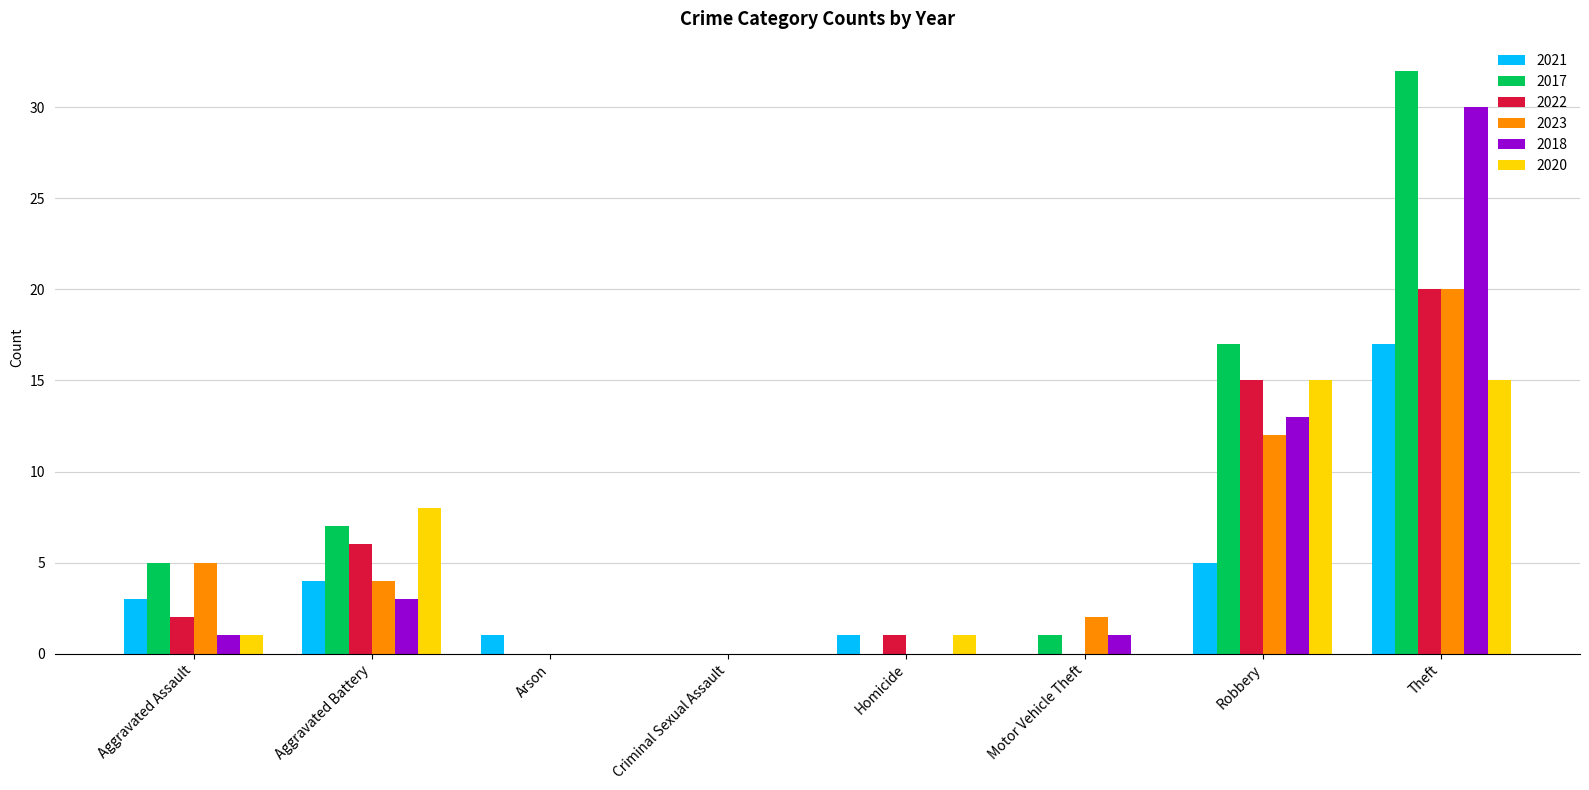

Which series has the widest spread of values?

2017